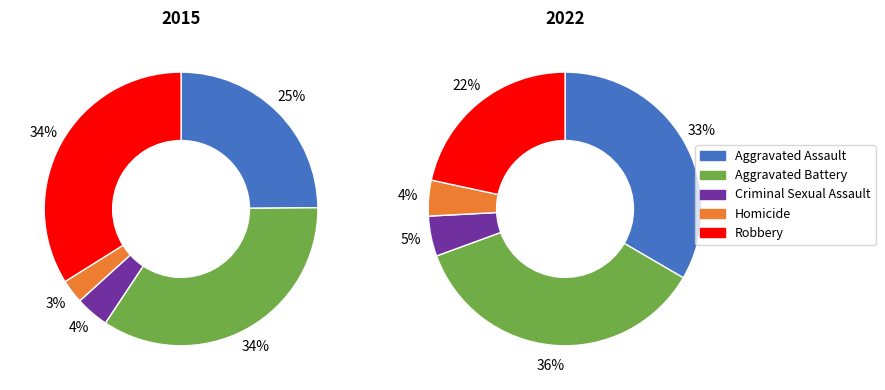

The Criminal Sexual Assault slice represents 4% of the pie. True or false?

True